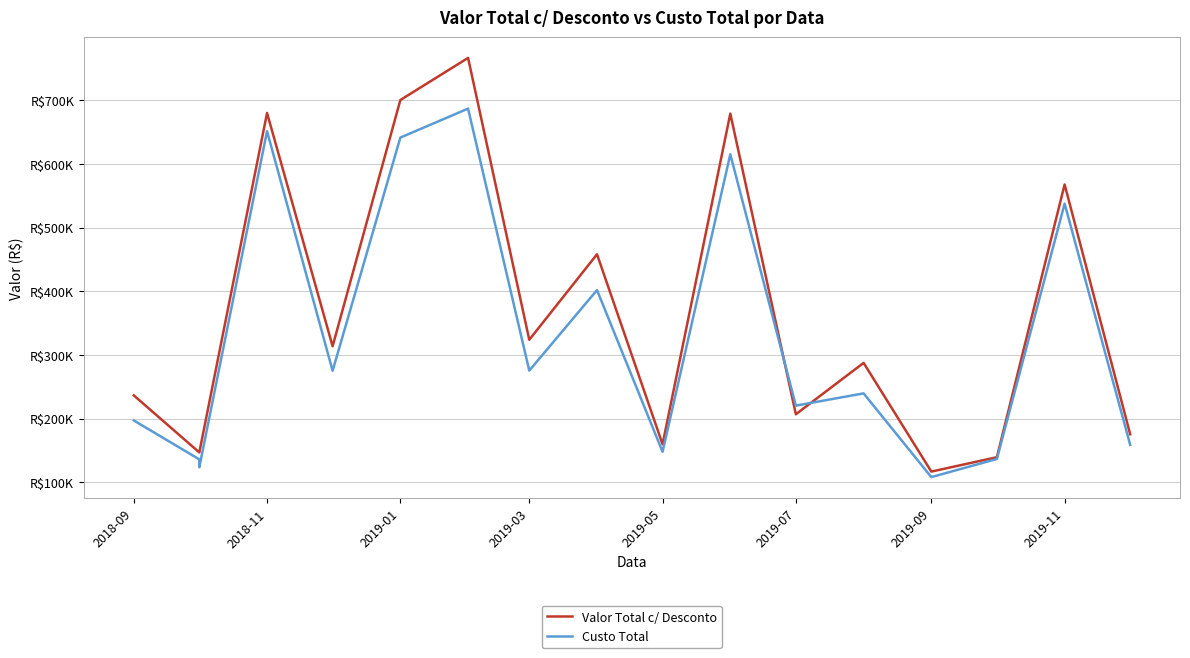

Which series has the largest total across all categories?

Valor Total c/ Desconto